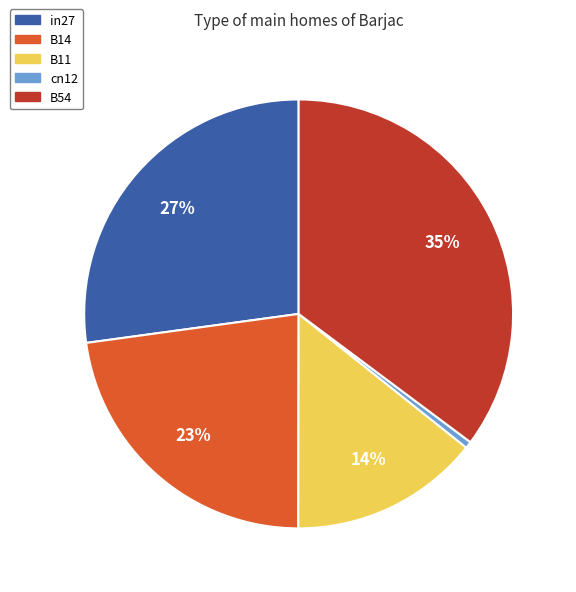

Which slice is the largest?

B54